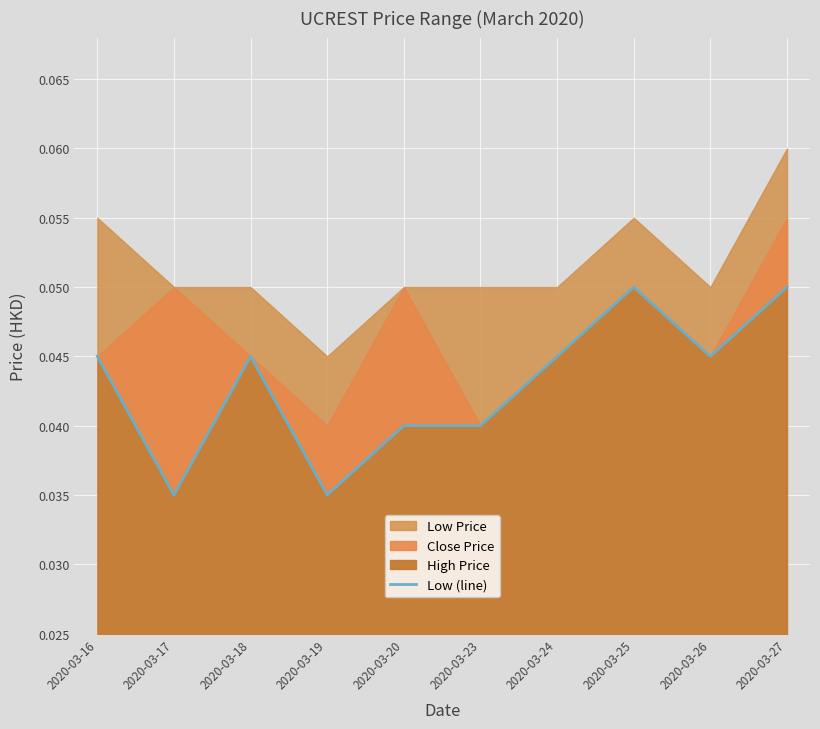

Rank the categories by value from lowest to highest.

2020-03-17, 2020-03-19, 2020-03-20, 2020-03-23, 2020-03-16, 2020-03-18, 2020-03-24, 2020-03-26, 2020-03-25, 2020-03-27